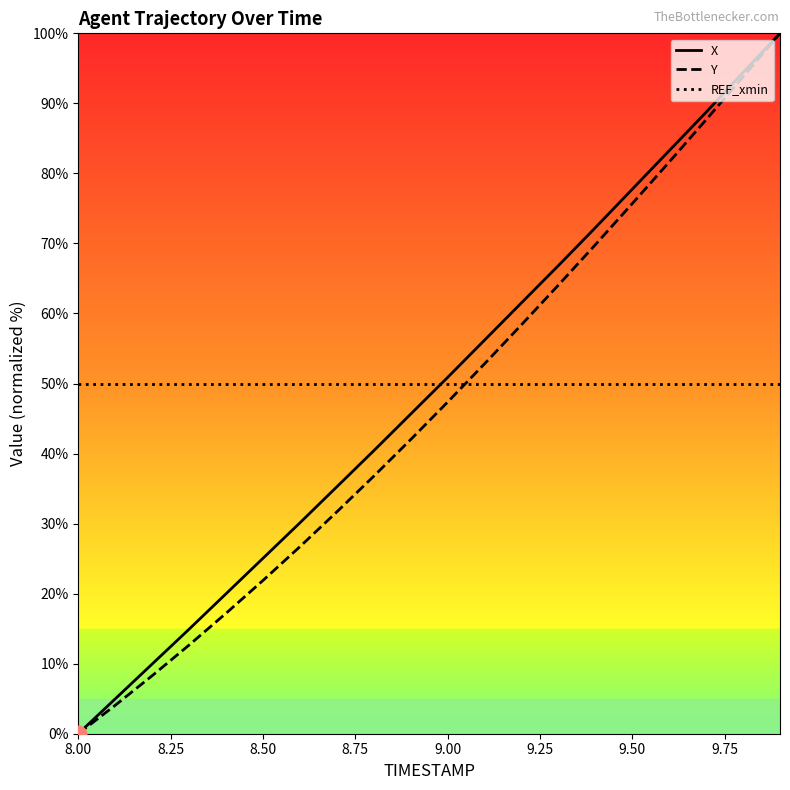

True or false: Y has more than 0 points higher than both neighbors.

False